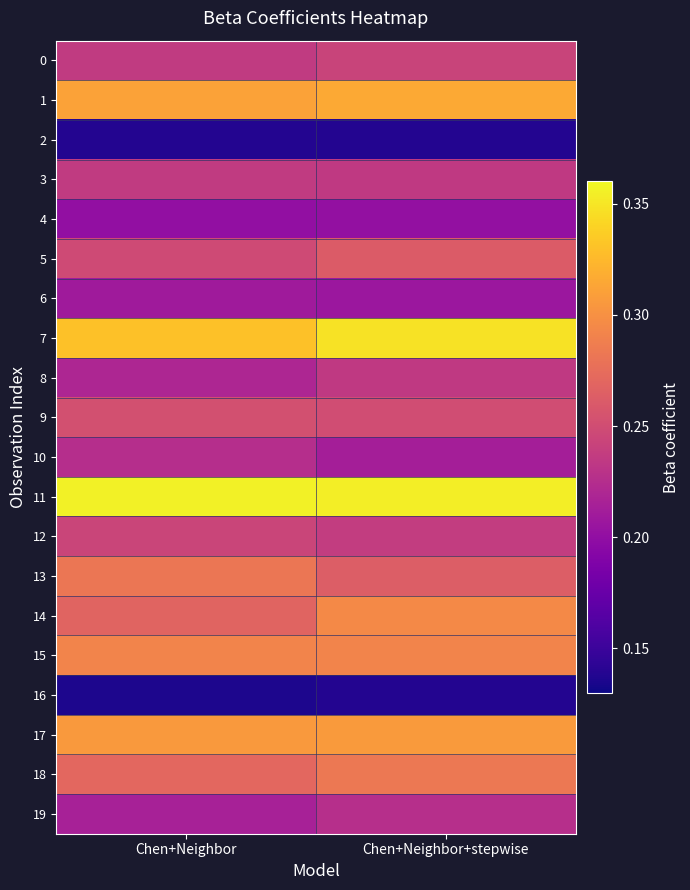

Between Chen+Neighbor+stepwise and Chen+Neighbor, which is larger?

Chen+Neighbor+stepwise